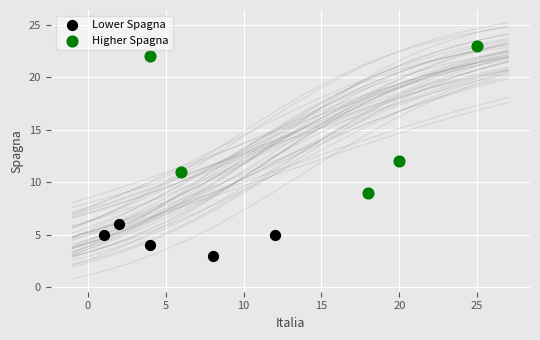

Which series has the widest spread of Y values?

Higher Spagna